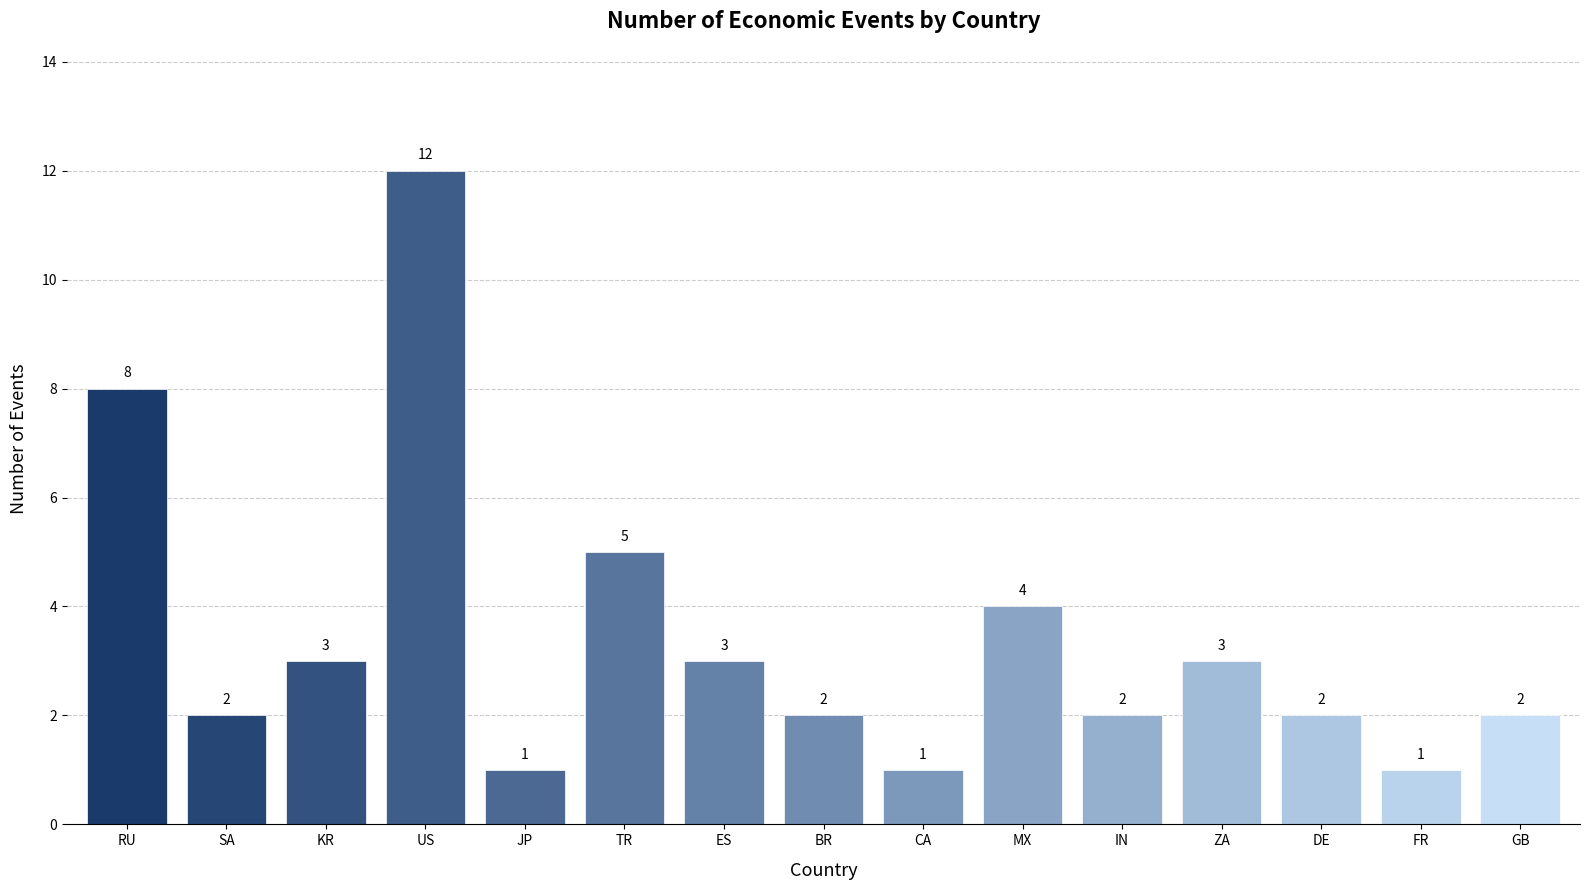

Is it true that the value at BR is 2?

True